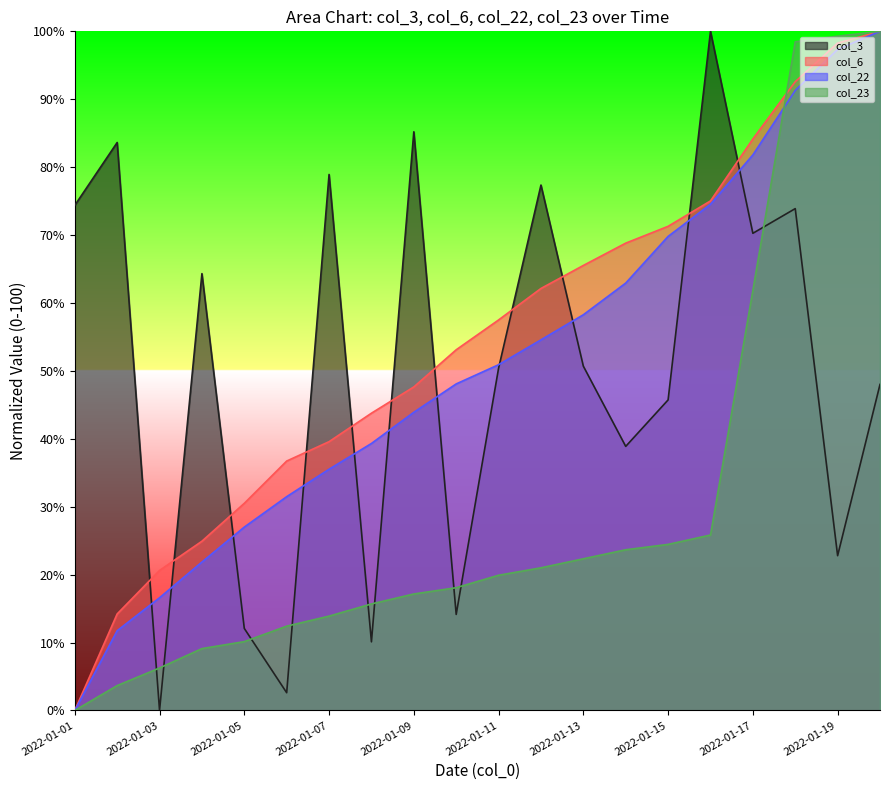

Which category has the lowest value across all series?

2022-01-03